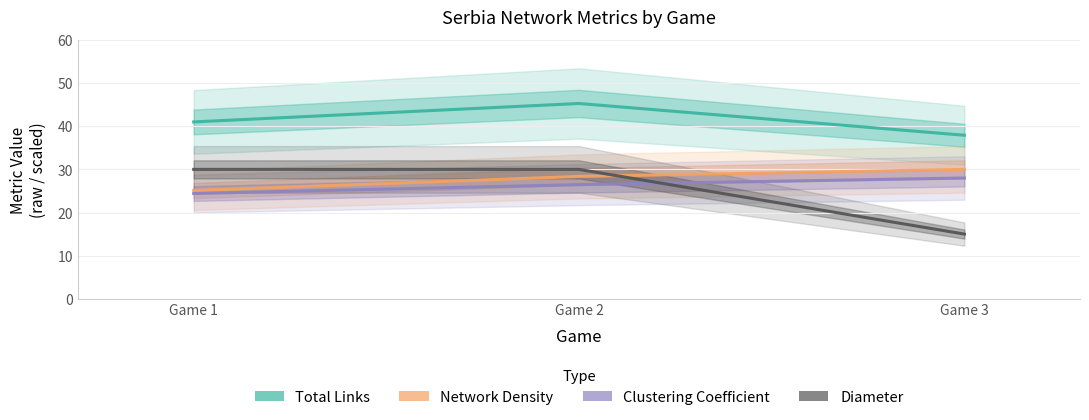

Reading left to right, what are all the values shown in this chart?

Total Links: 41.0	45.3	37.9
Network Density: 25.1	28.4	30.0
Clustering Coefficient: 24.4	26.5	28.0
Diameter: 30.0	30.0	15.0